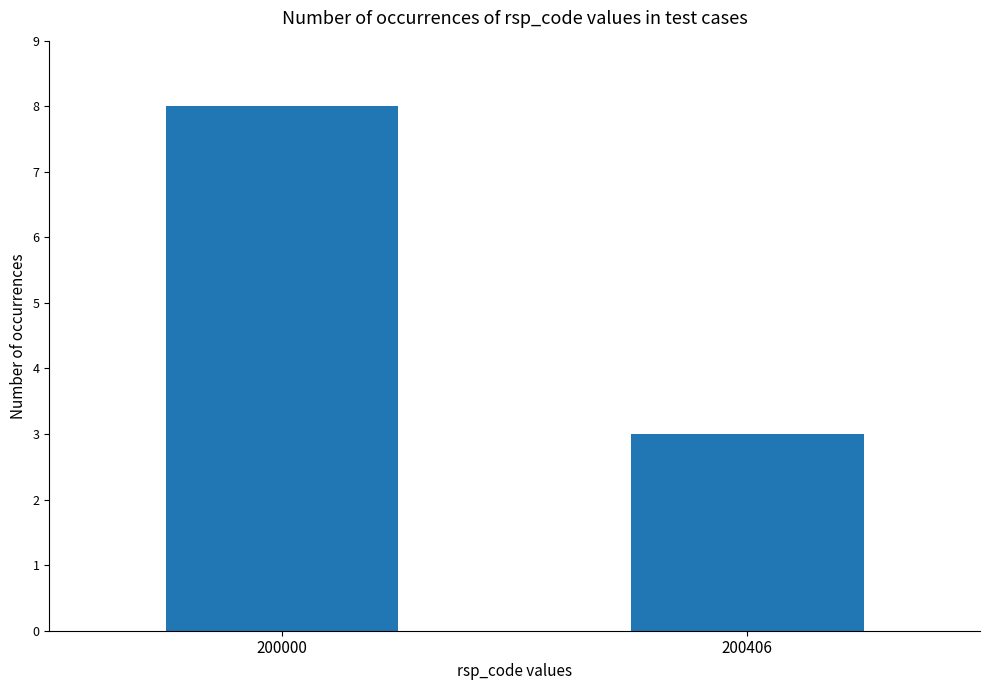

Rank the categories by value from highest to lowest.

200000, 200406